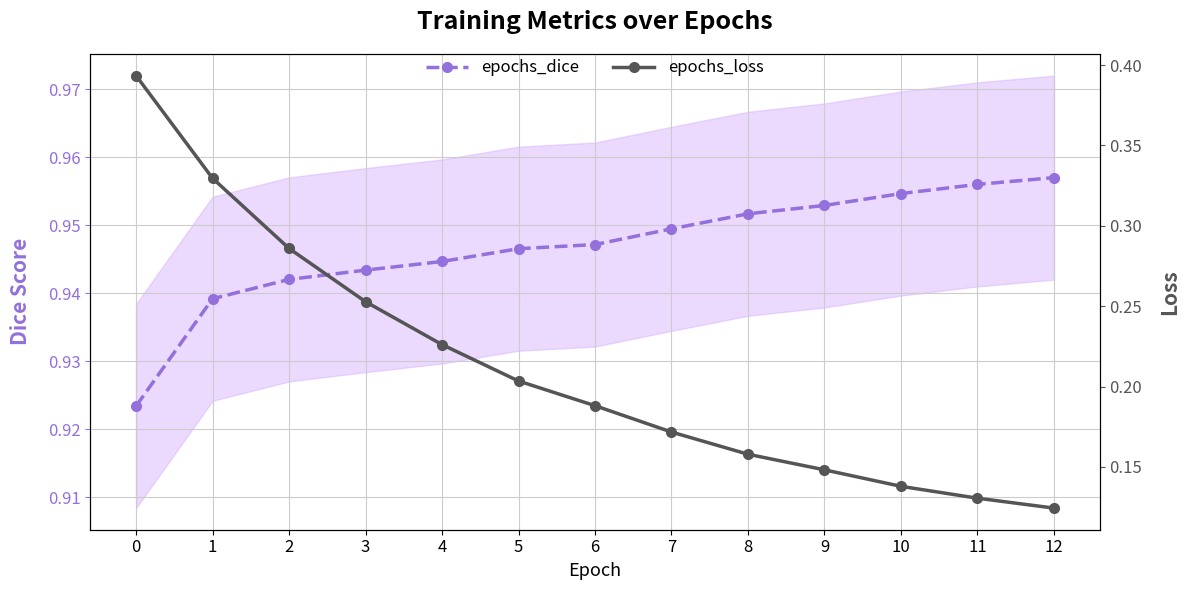

What is the maximum value for epochs_dice?

1.0